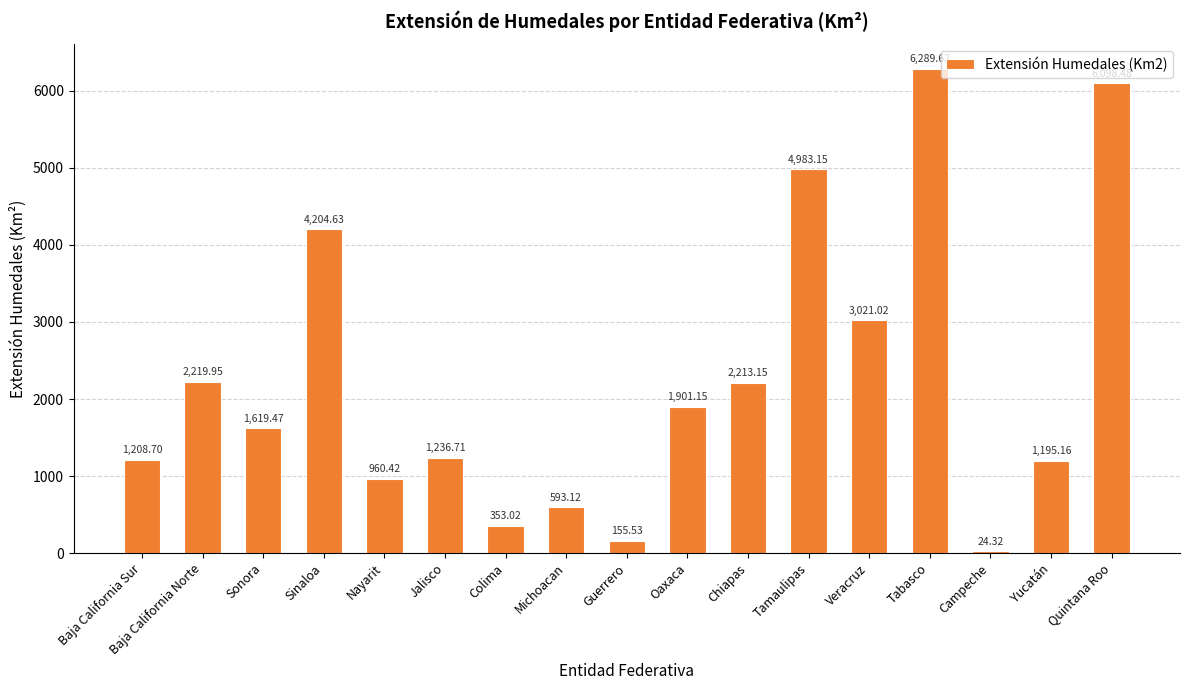

What is the greatest value displayed?

6289.6